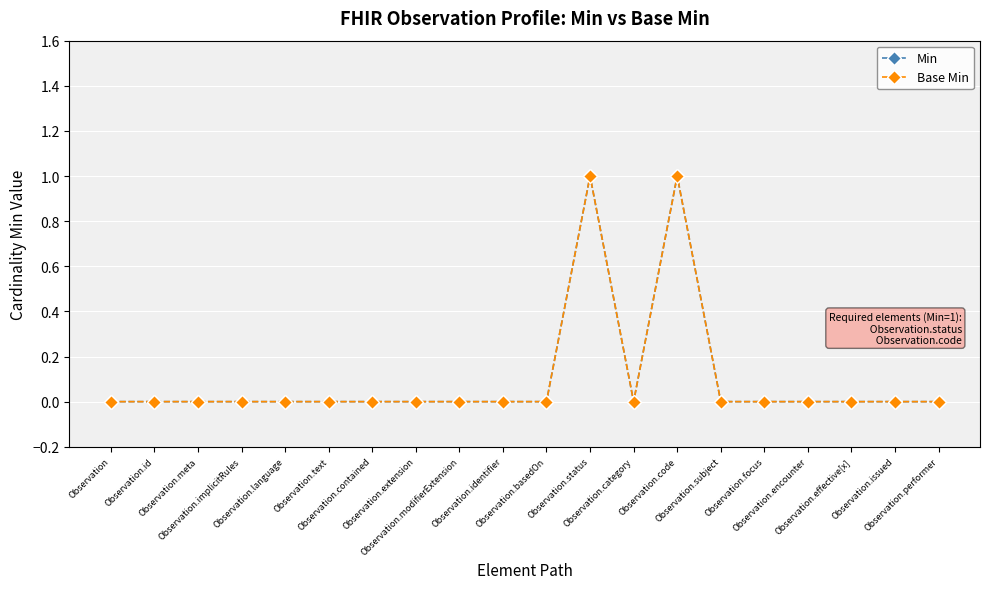

In Base Min, how many points are lower than both neighbors (excluding endpoints)?

1